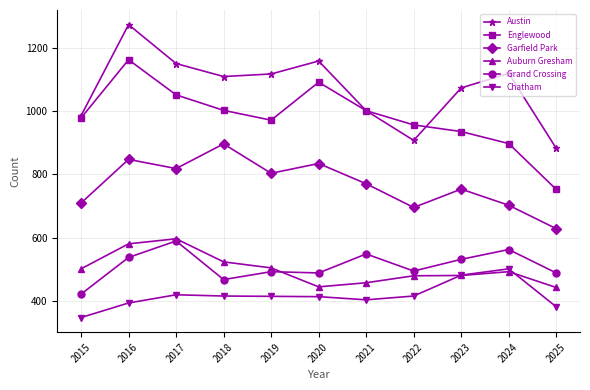

Between 2016 and 2023, which series saw the biggest shift?

Englewood